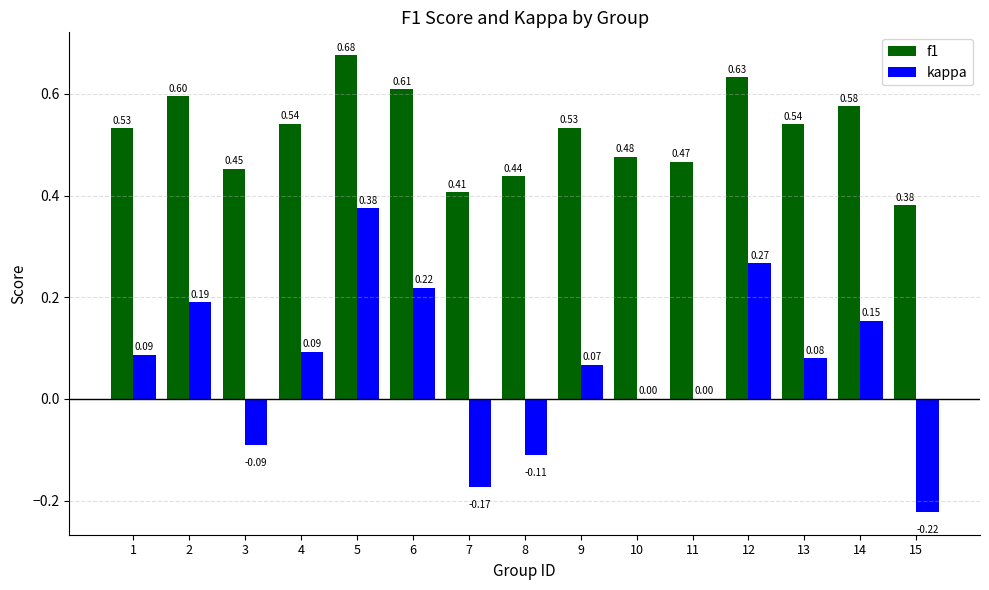

How many groups of bars are there?

15